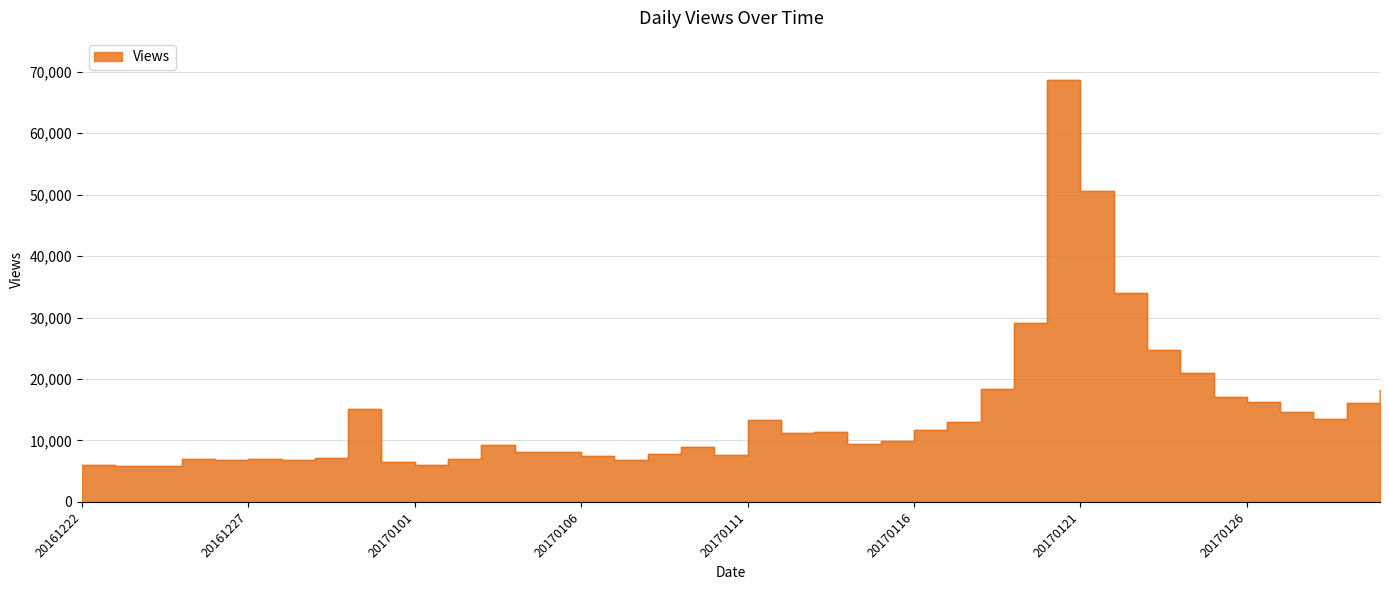

What is the value of the 10th point from the left?

6558